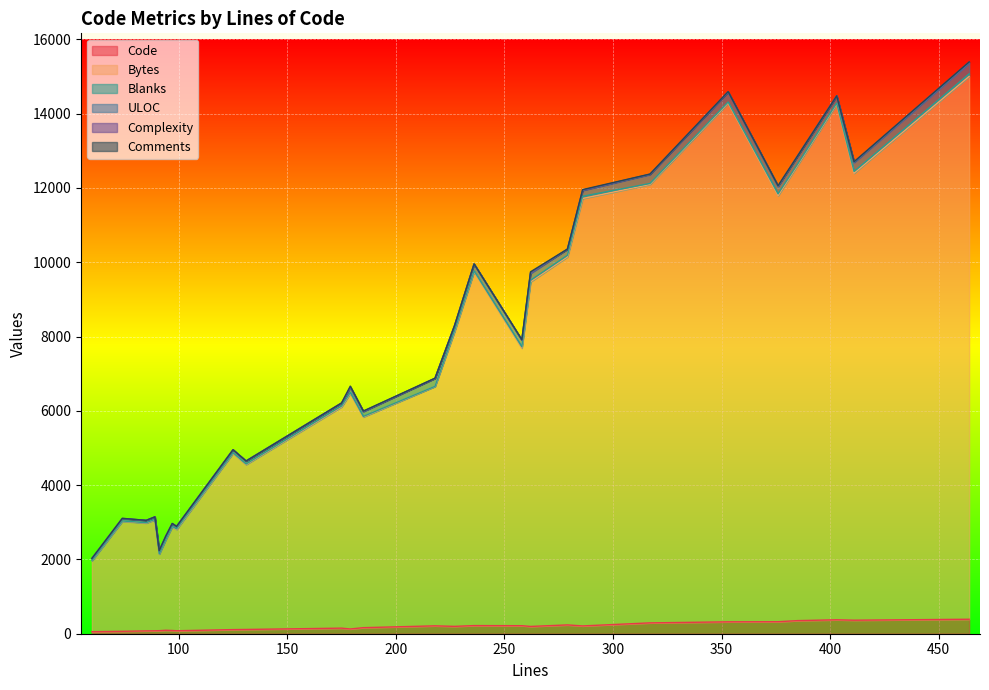

What is the spread (max minus min) of values at 10?

9257